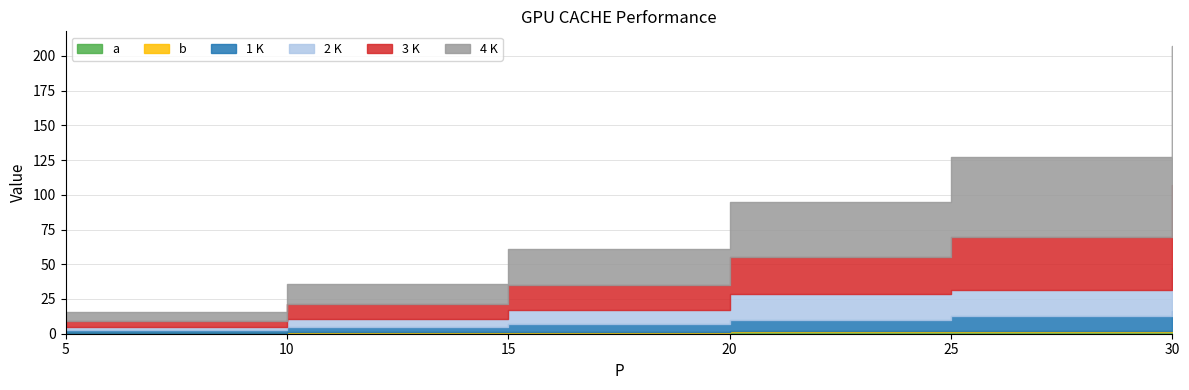

What is the total value across all series at 30?

207.3